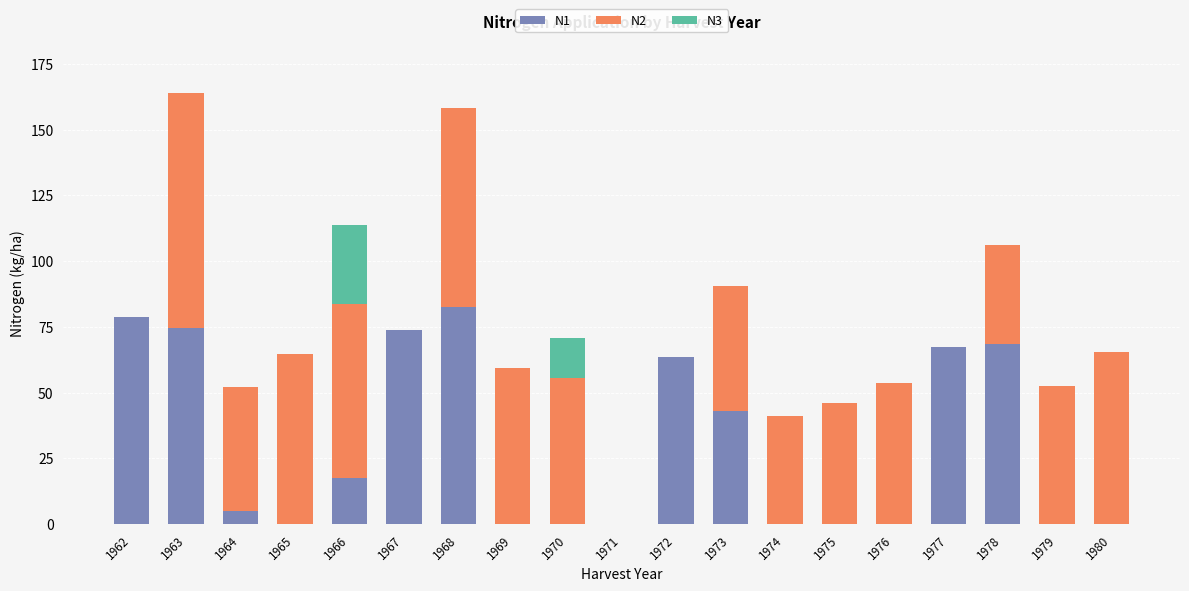

What is the highest value of the N1 series?

82.6